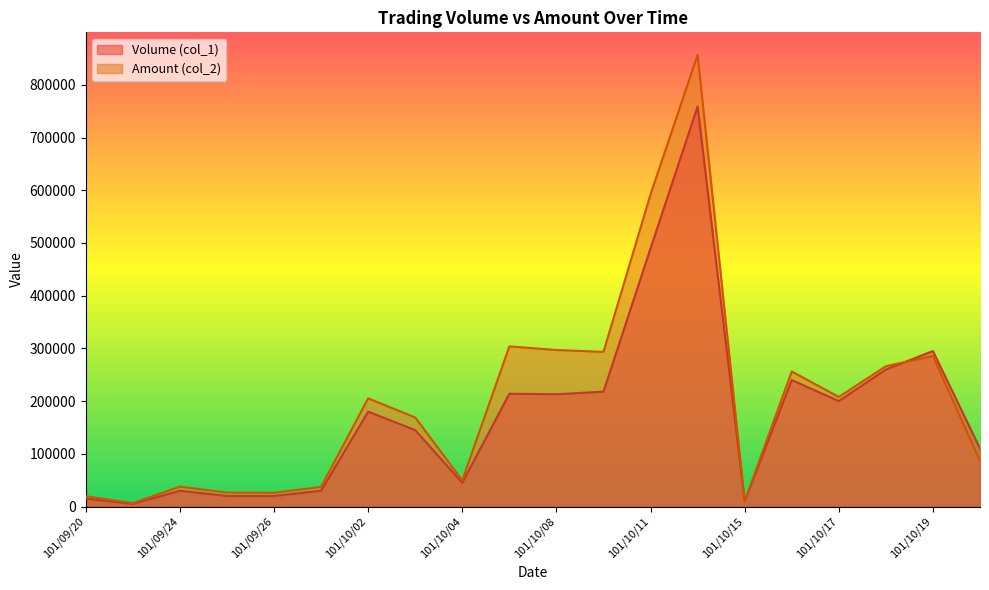

Rank the series by their average value, from lowest to highest.

Volume (col_1), Amount (col_2)